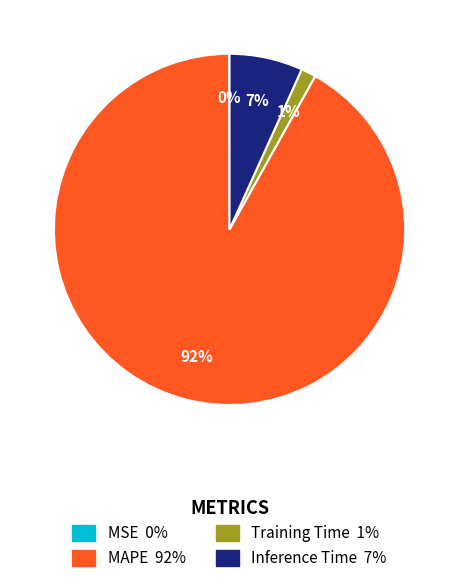

Which slice is the largest?

MAPE